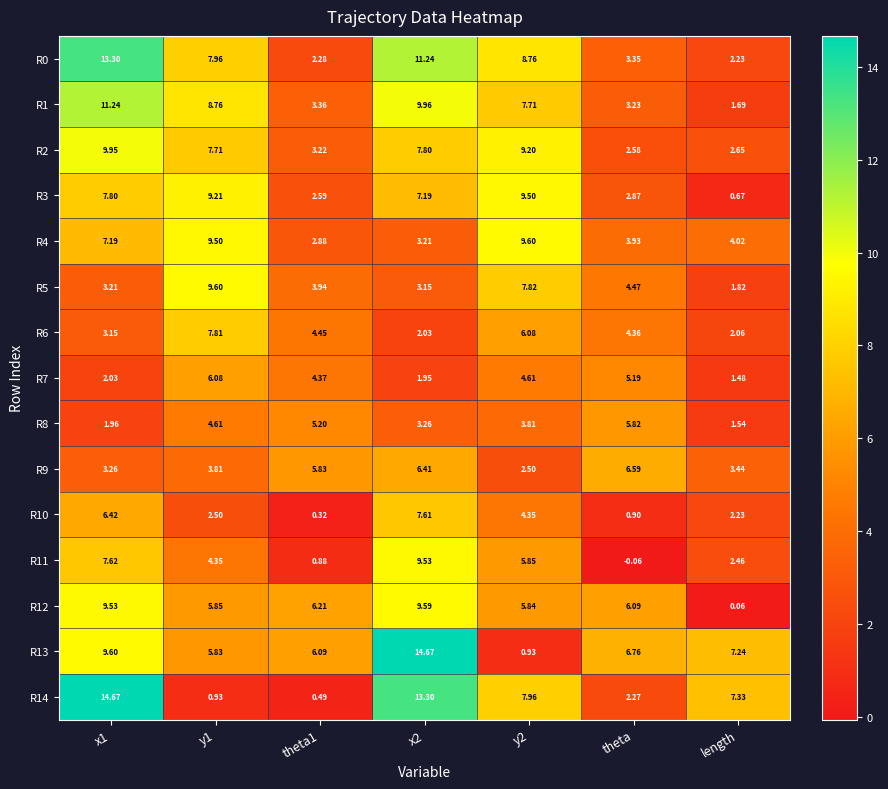

At which category does the chart reach its minimum across all series?

theta